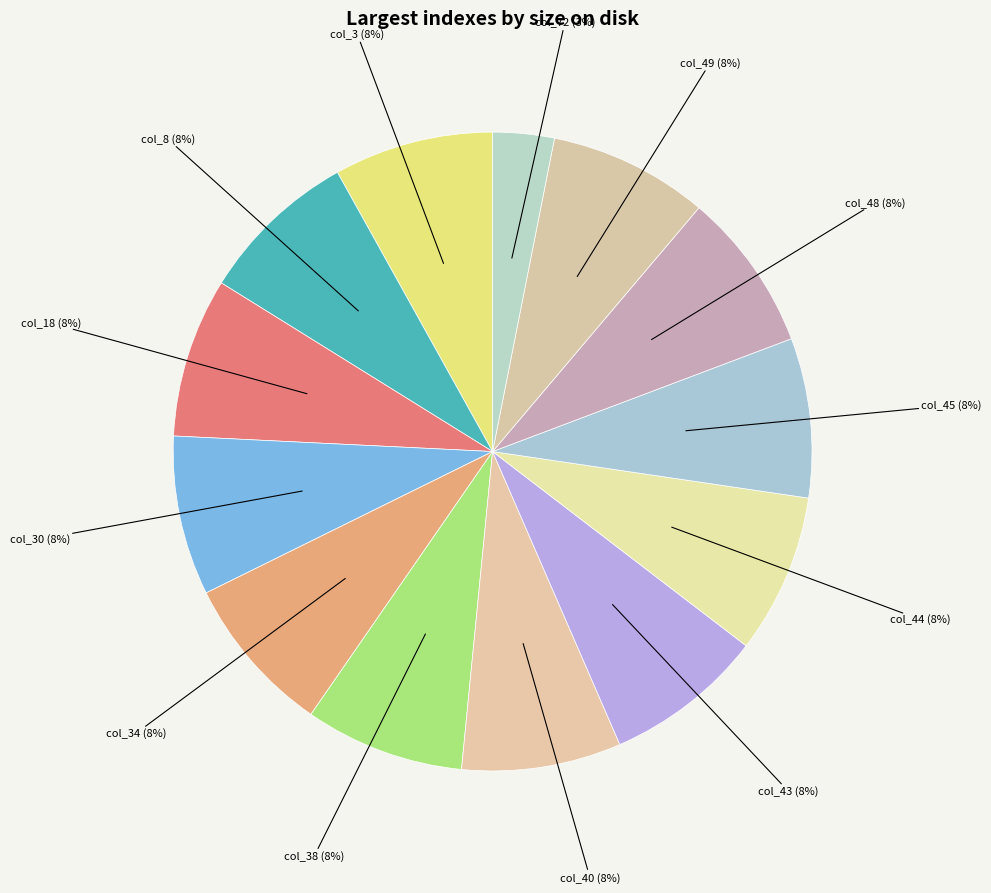

Count the number of slices in the pie.

13